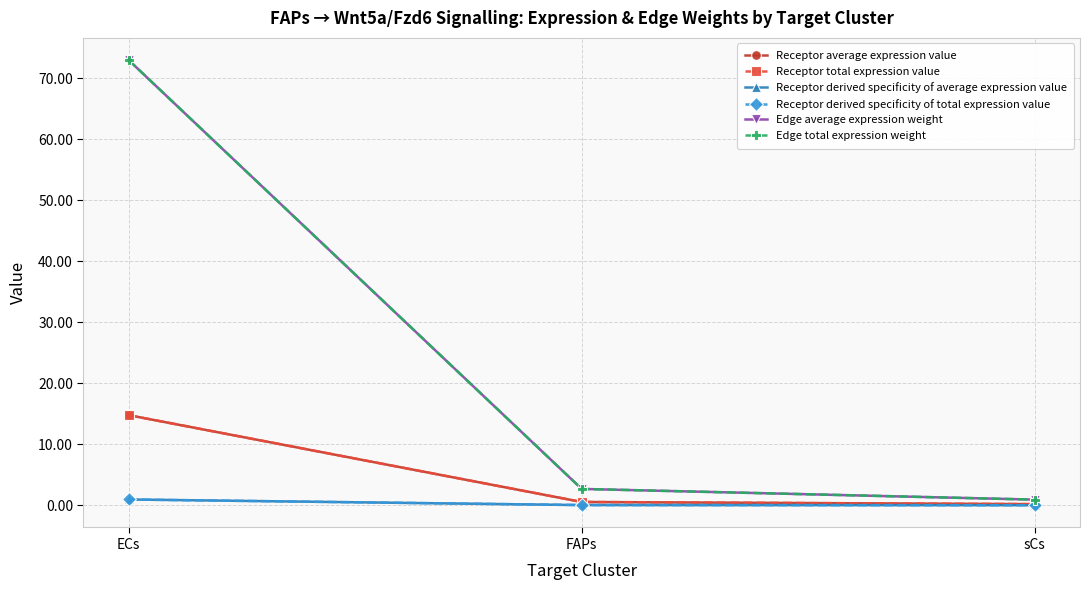

Does the chart have visible grid lines?

Yes